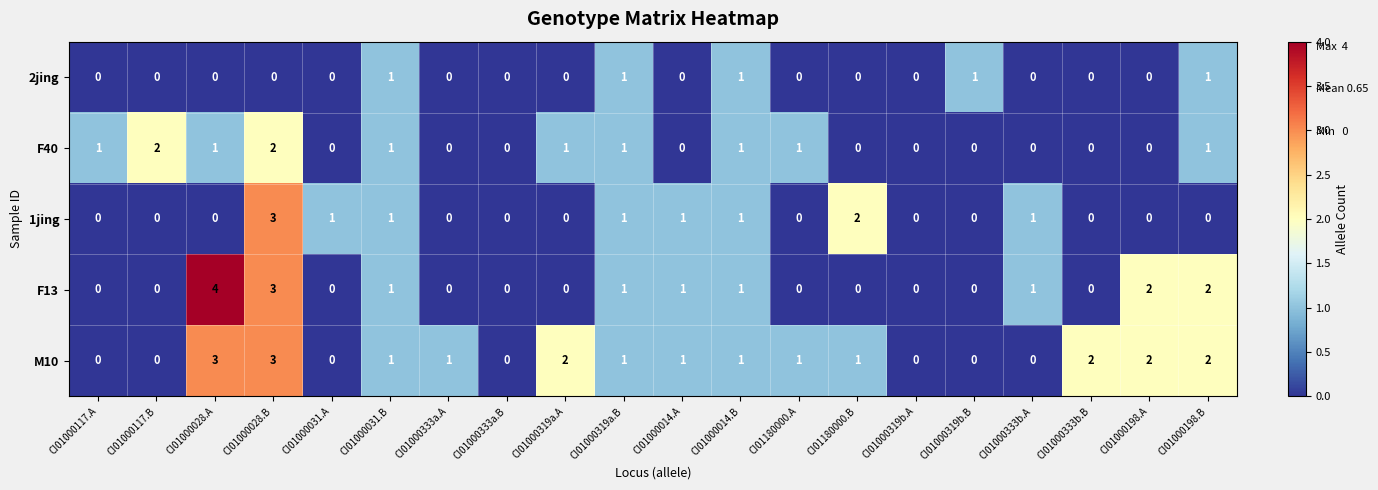

Is it true that F40 equals 1 at CI01180000.A?

True